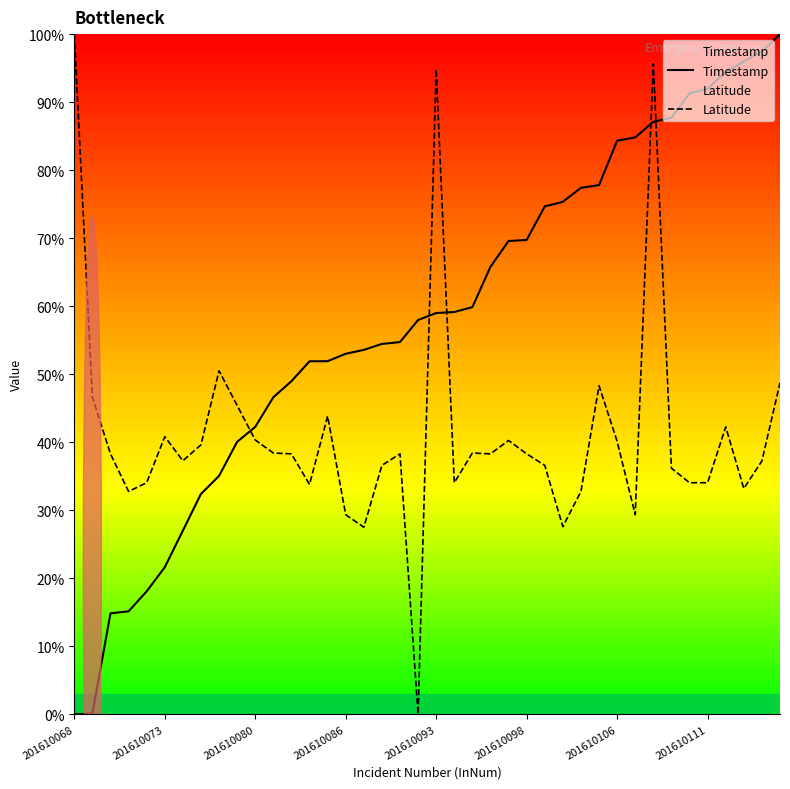

Between 38 and 8, which is larger?

38